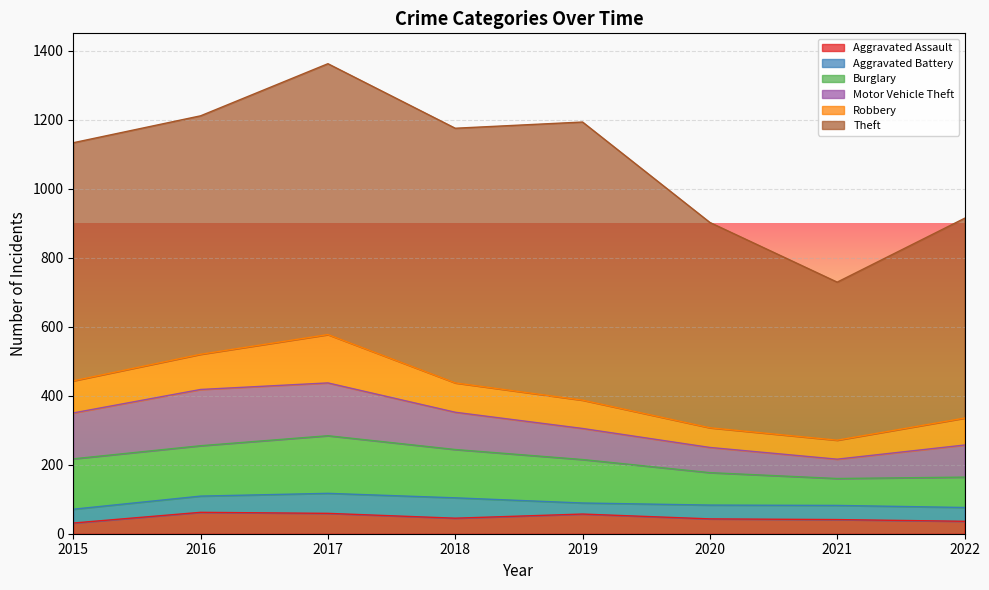

What is the highest value of the Aggravated Battery series?

59